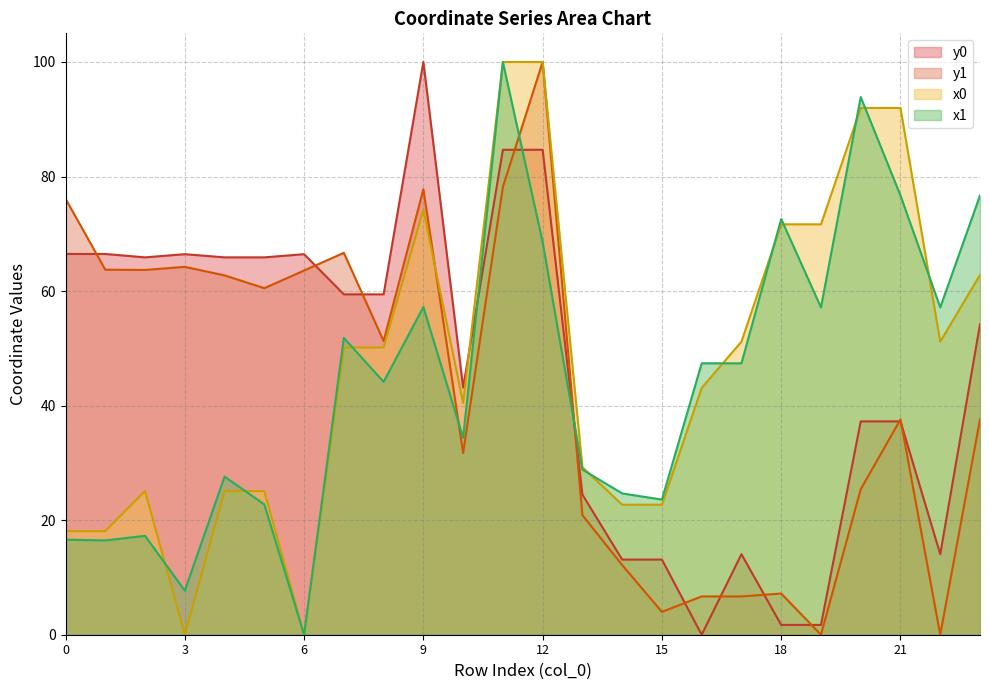

What are all the series names shown in the legend?

y0, y1, x0, x1